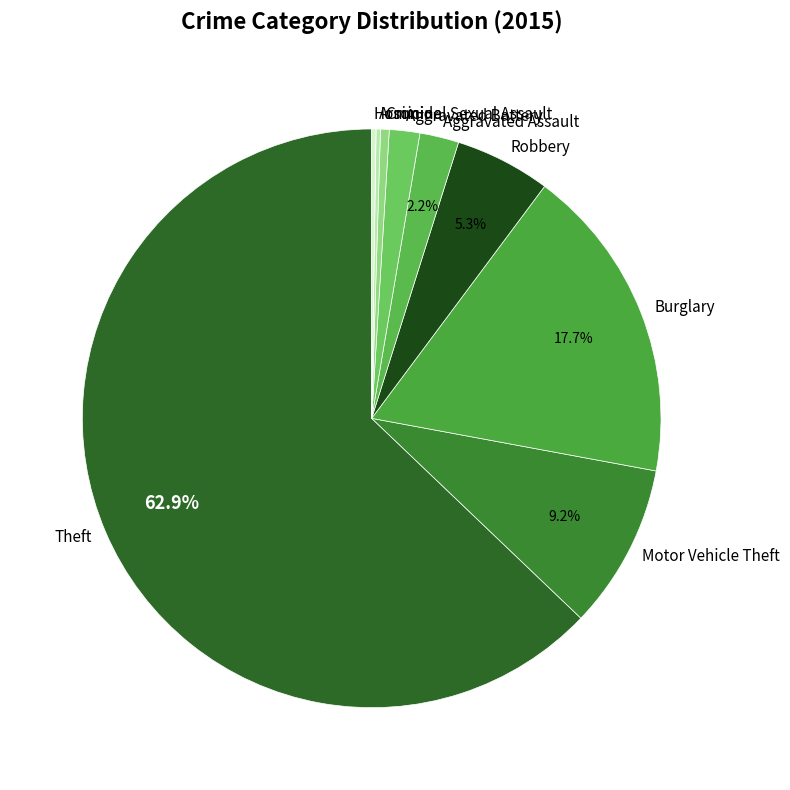

Does Motor Vehicle Theft represent more than half of the total?

No